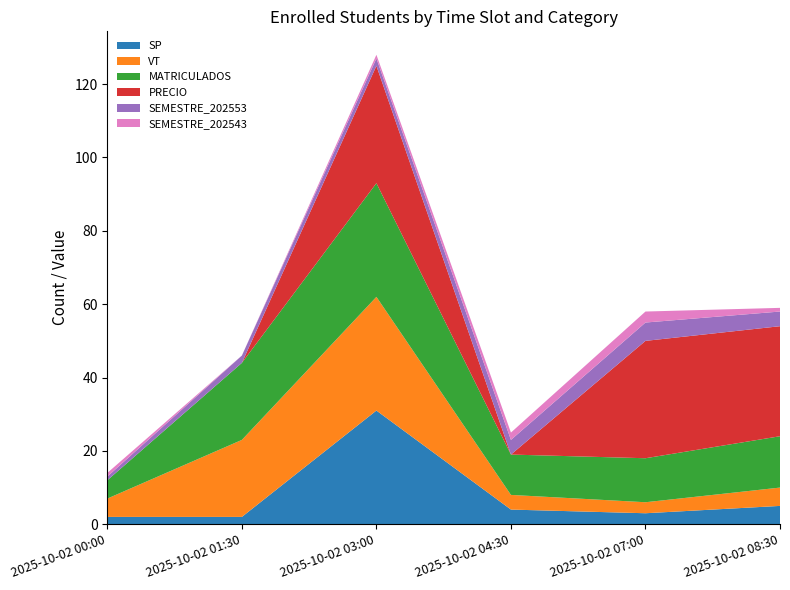

Reading right to left, what are all the values shown in this chart?

SP: 2025-10-02 08:30=5	2025-10-02 07:00=3	2025-10-02 04:30=4	2025-10-02 03:00=31	2025-10-02 01:30=2	2025-10-02 00:00=2
VT: 2025-10-02 08:30=5	2025-10-02 07:00=3	2025-10-02 04:30=4	2025-10-02 03:00=31	2025-10-02 01:30=21	2025-10-02 00:00=5
MATRICULADOS: 2025-10-02 08:30=14	2025-10-02 07:00=12	2025-10-02 04:30=11	2025-10-02 03:00=31	2025-10-02 01:30=21	2025-10-02 00:00=5
PRECIO: 2025-10-02 08:30=30	2025-10-02 07:00=32	2025-10-02 04:30=0	2025-10-02 03:00=32	2025-10-02 01:30=0	2025-10-02 00:00=0
SEMESTRE_202553: 2025-10-02 08:30=4	2025-10-02 07:00=5	2025-10-02 04:30=4	2025-10-02 03:00=2	2025-10-02 01:30=2	2025-10-02 00:00=1
SEMESTRE_202543: 2025-10-02 08:30=1	2025-10-02 07:00=3	2025-10-02 04:30=2	2025-10-02 03:00=1	2025-10-02 01:30=0	2025-10-02 00:00=1